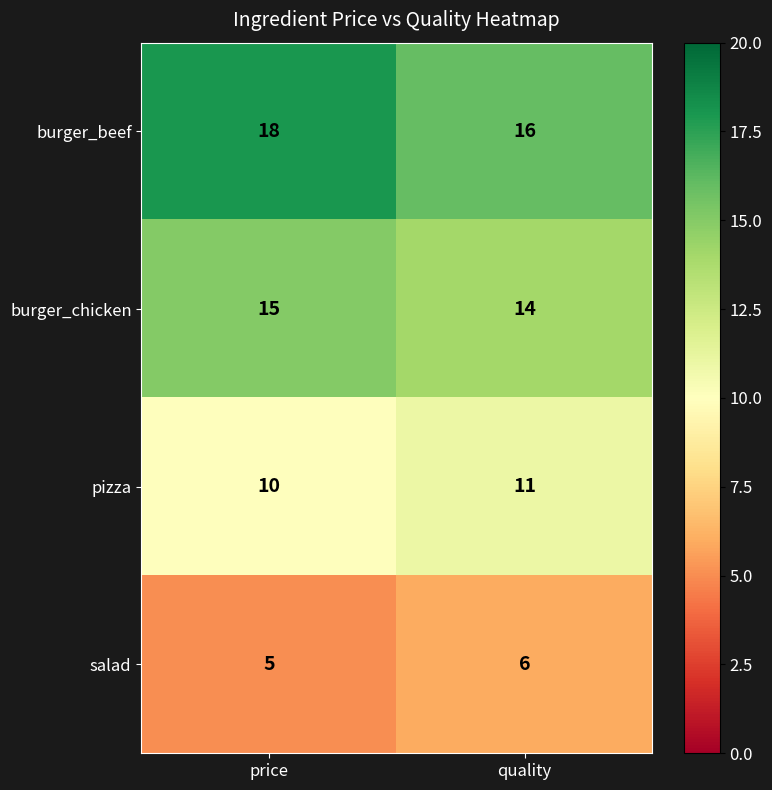

Where is salad nearest to the value 5?

price